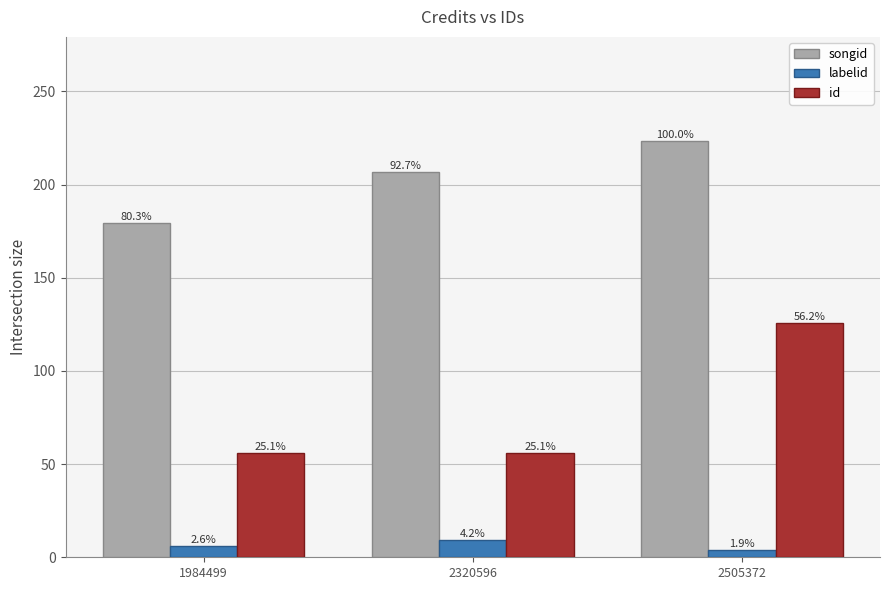

Between 1984499 and 2320596, which series saw the biggest shift?

songid